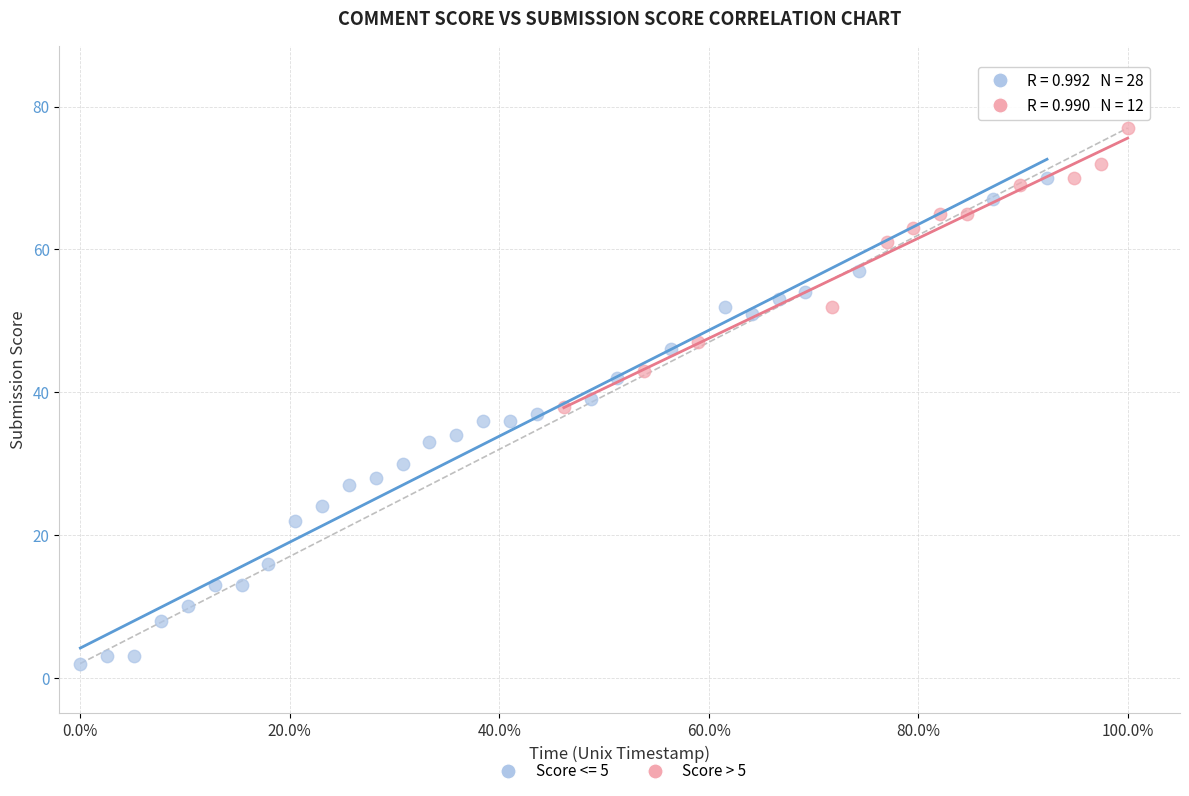

Which series reaches the minimum Y coordinate?

Score <= 5